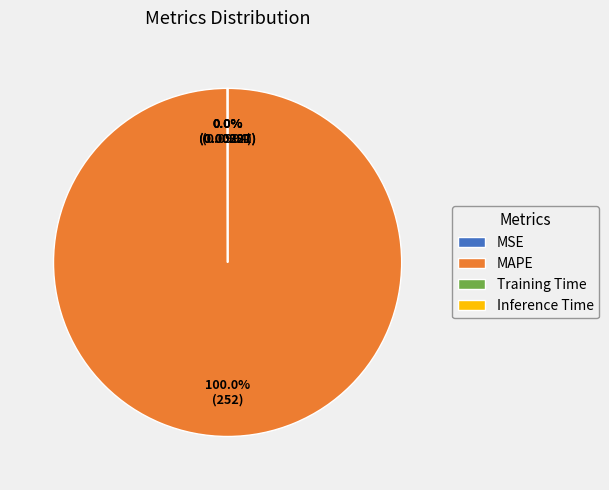

Does MAPE account for over 50% of the chart?

Yes